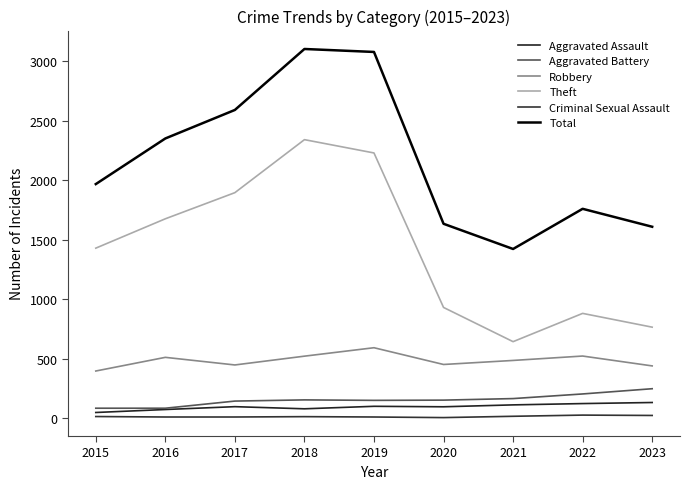

How many values in the Theft series are below 1429?

4